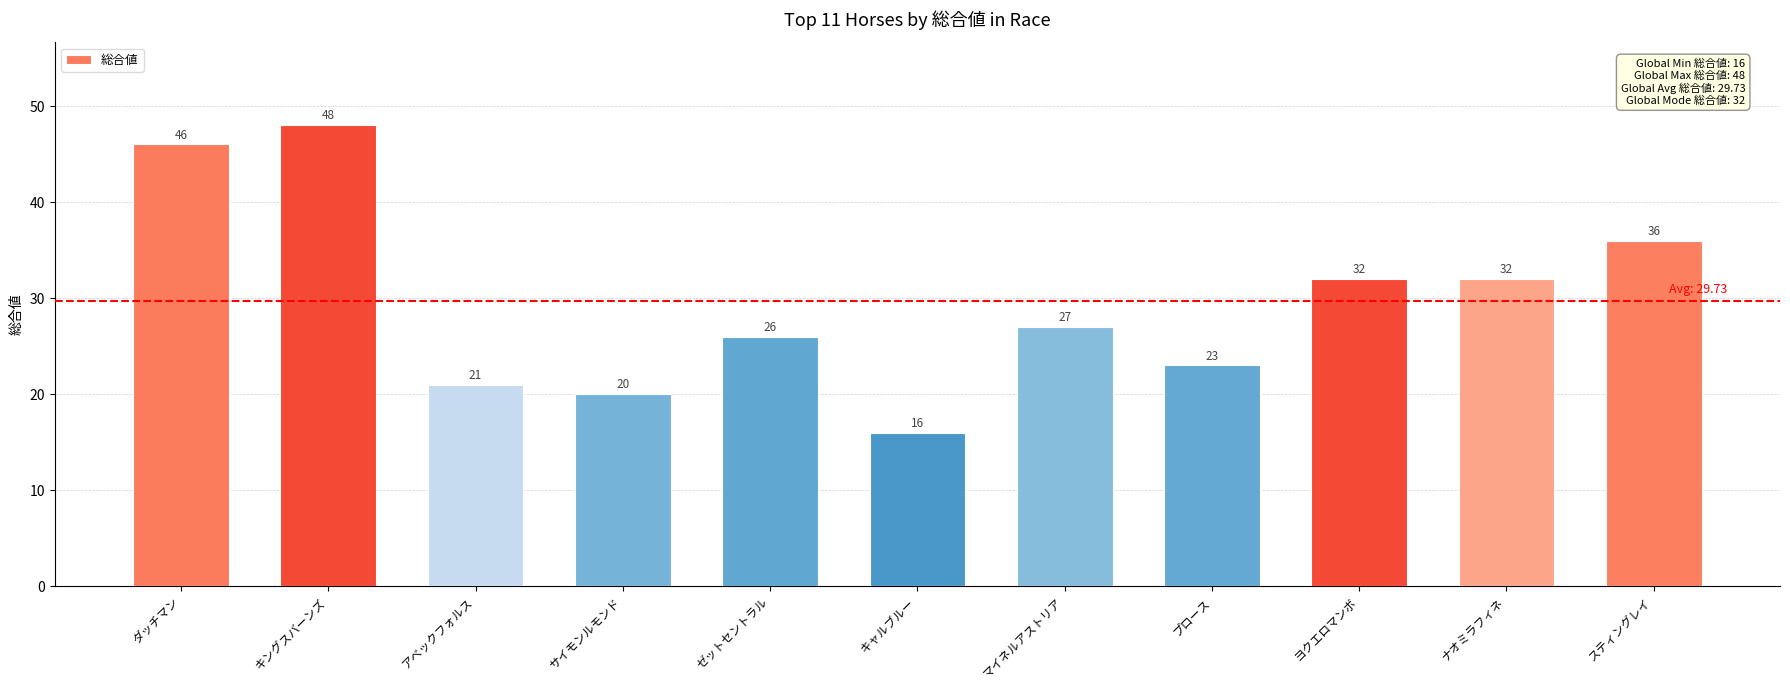

What is the difference between the second highest and second lowest values?

26